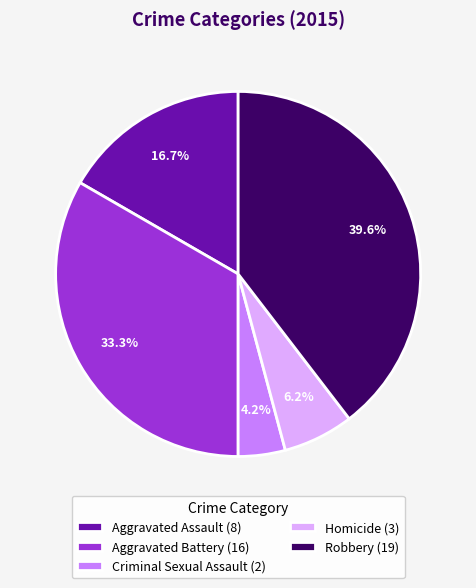

Rank the categories by value from lowest to highest.

Criminal Sexual Assault, Homicide, Aggravated Assault, Aggravated Battery, Robbery